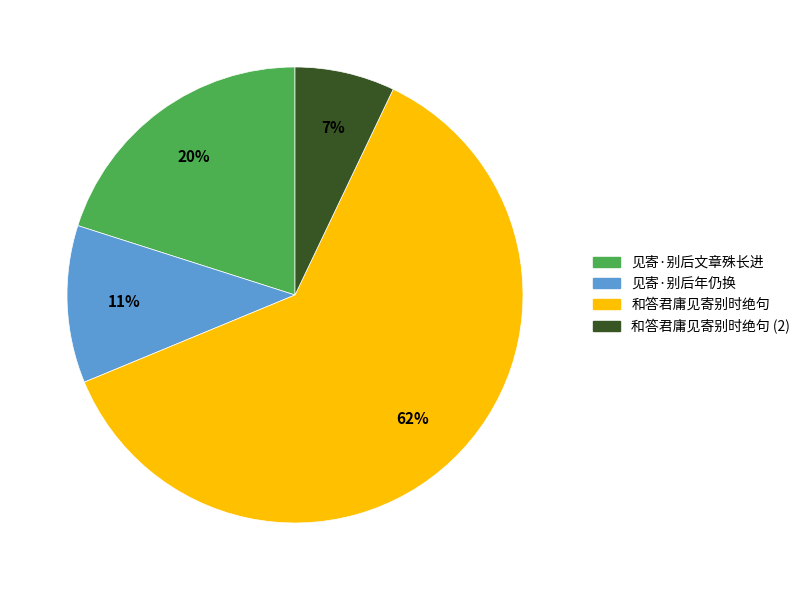

Do 见寄·别后文章殊长进 and 见寄·别后年仍换 together represent more than half of the pie?

No